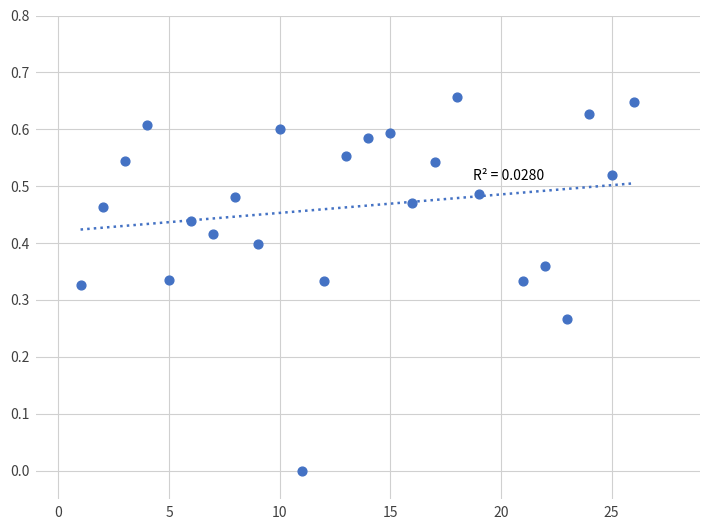

What is the range of X values (max minus min)?

25.0